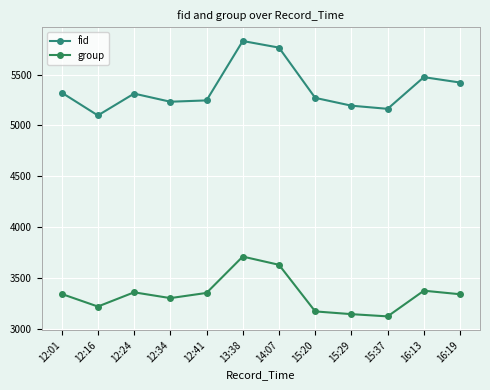

Where is the first local maximum for group?

12:24